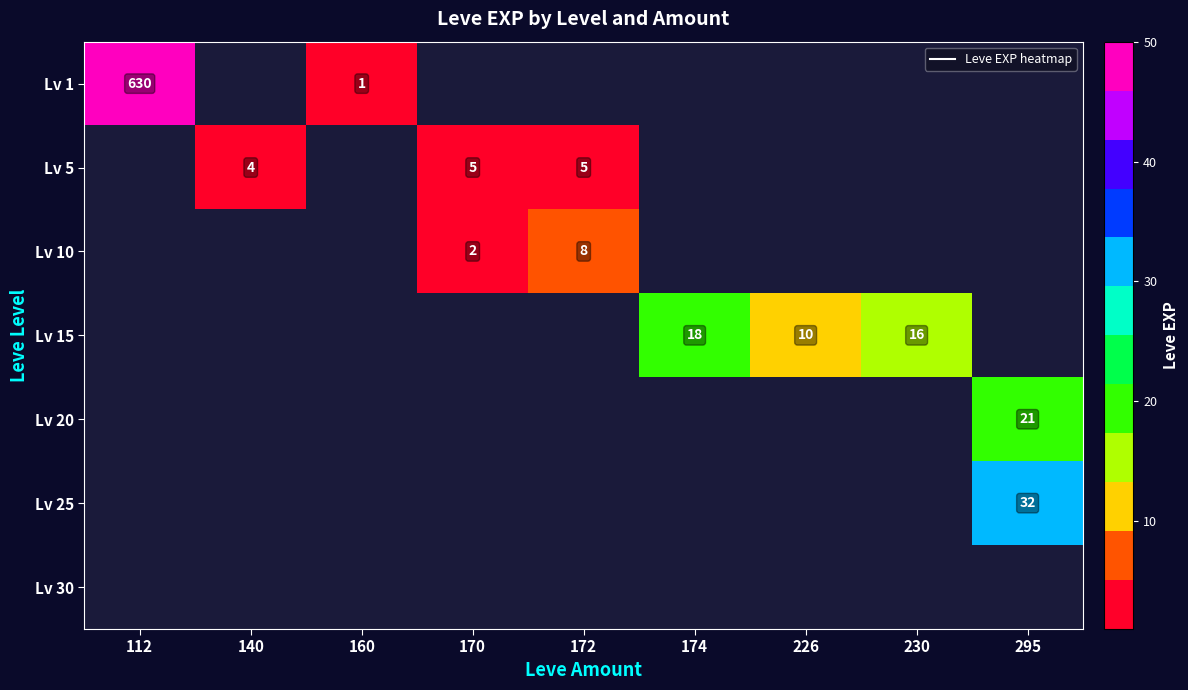

Which series has the widest spread of values?

Lv 1